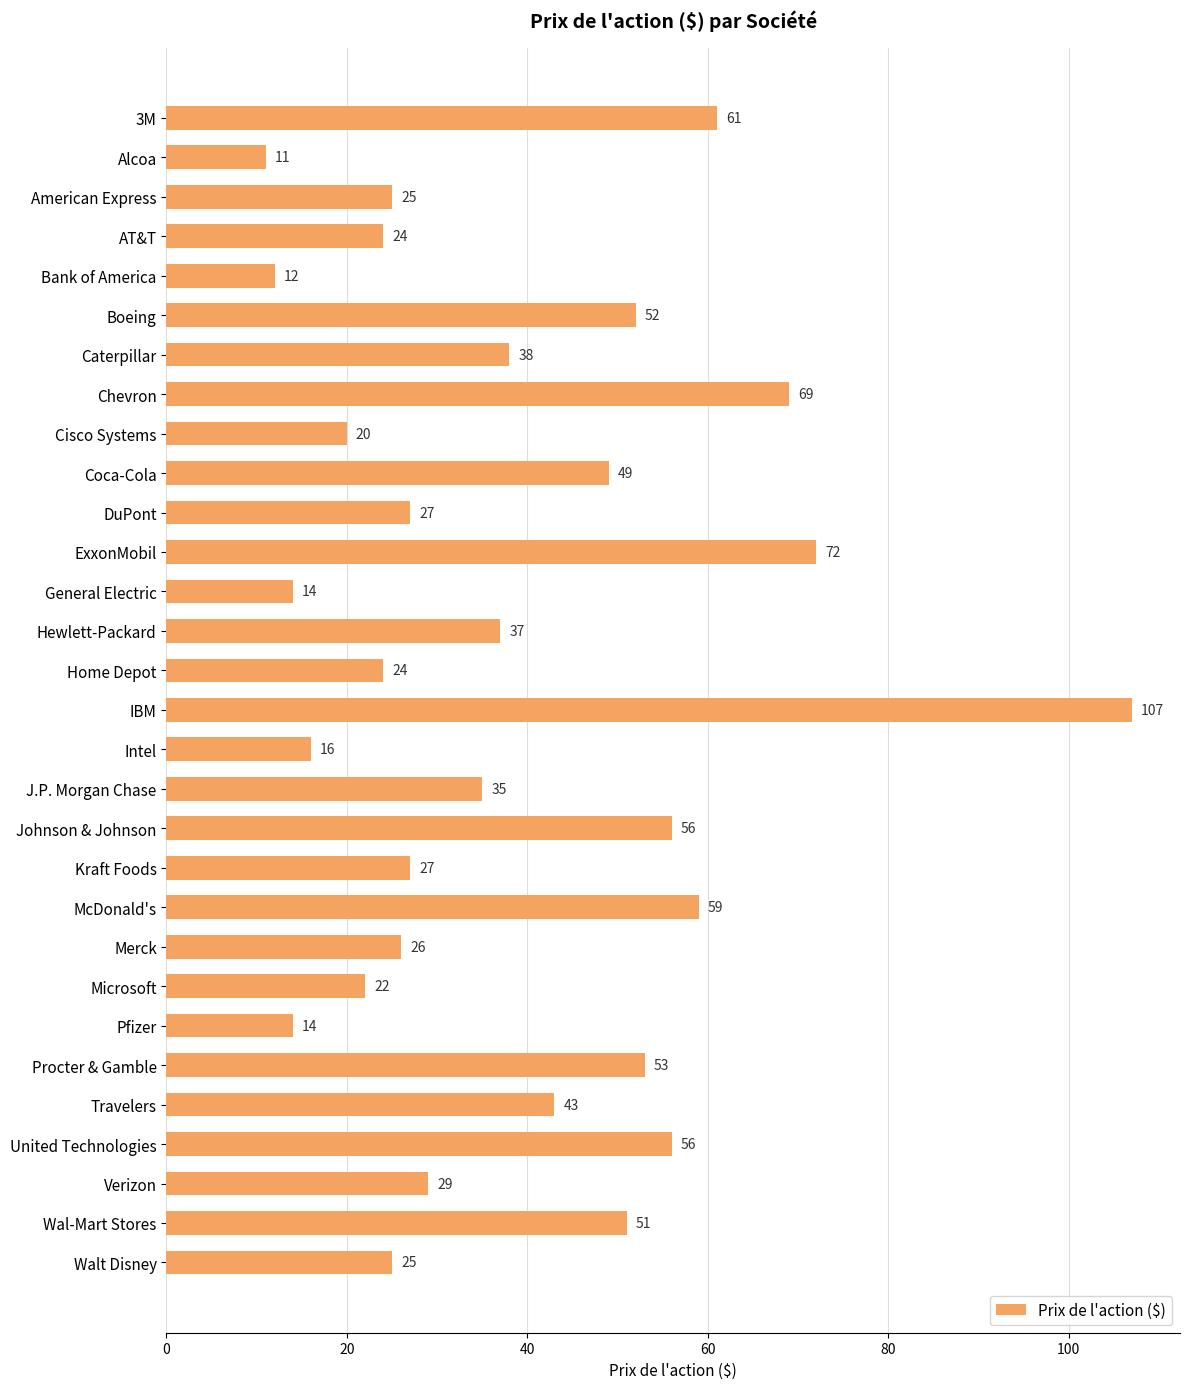

What is the ratio of the value at Johnson & Johnson to the value at Procter & Gamble?

1.1